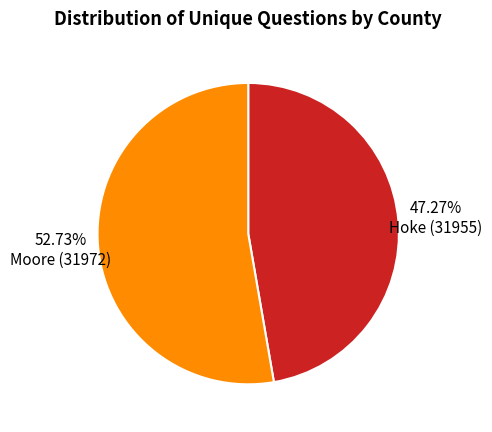

What percentage is the Hoke (31955) slice, to the nearest percent?

47%